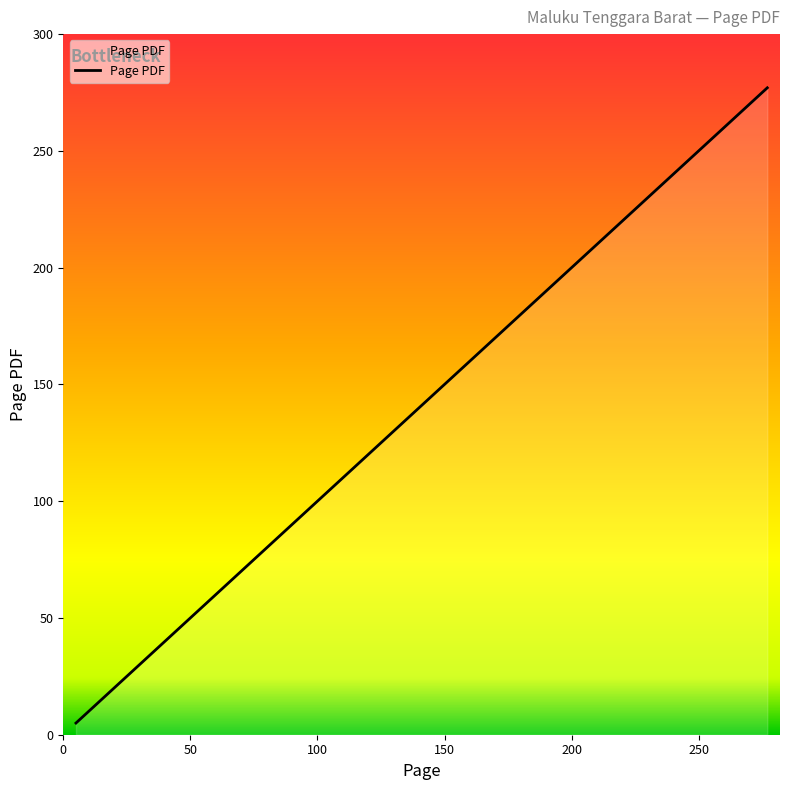

What is the maximum value shown in the chart?

277